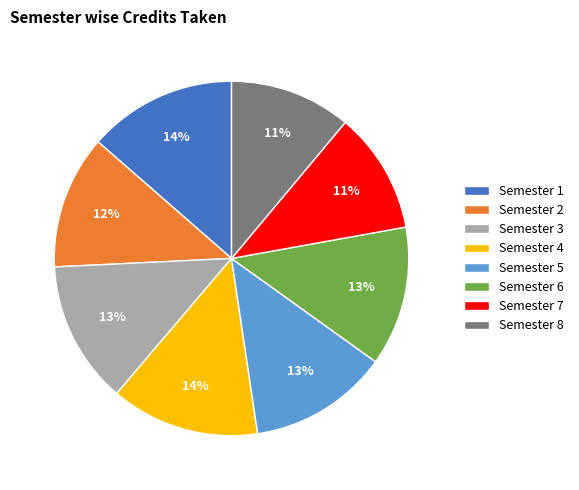

Combined, do Semester 1 and Semester 3 account for over 50%?

No